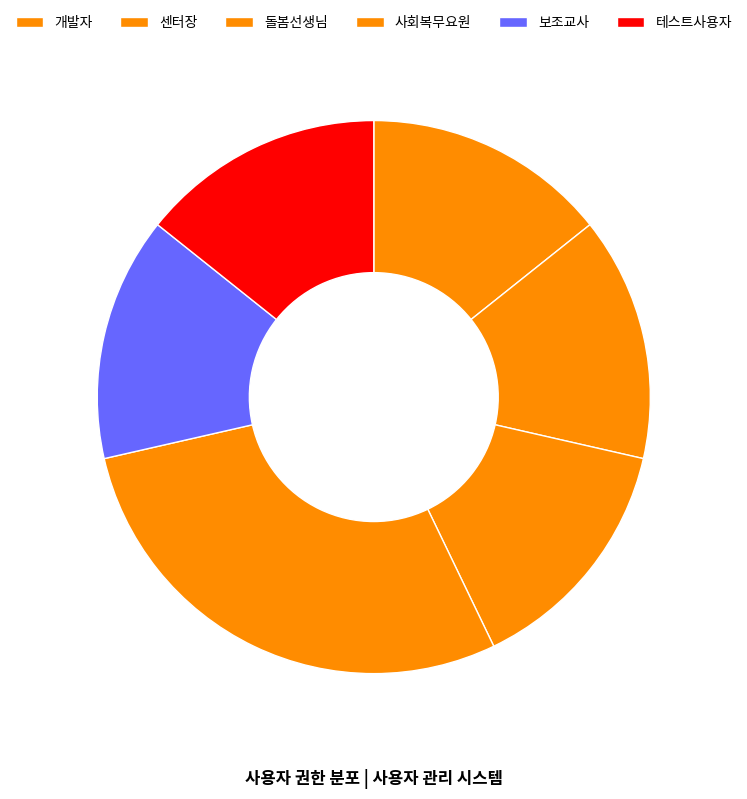

How many segments does this pie chart have?

6